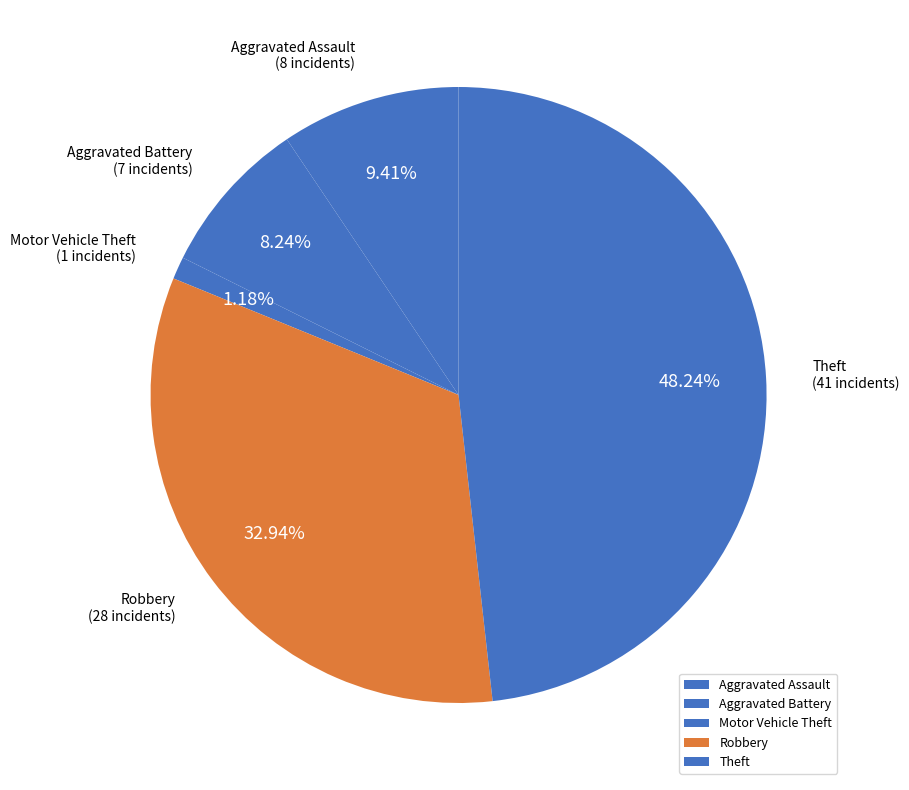

True or false: Aggravated Battery accounts for 8% of the total.

True